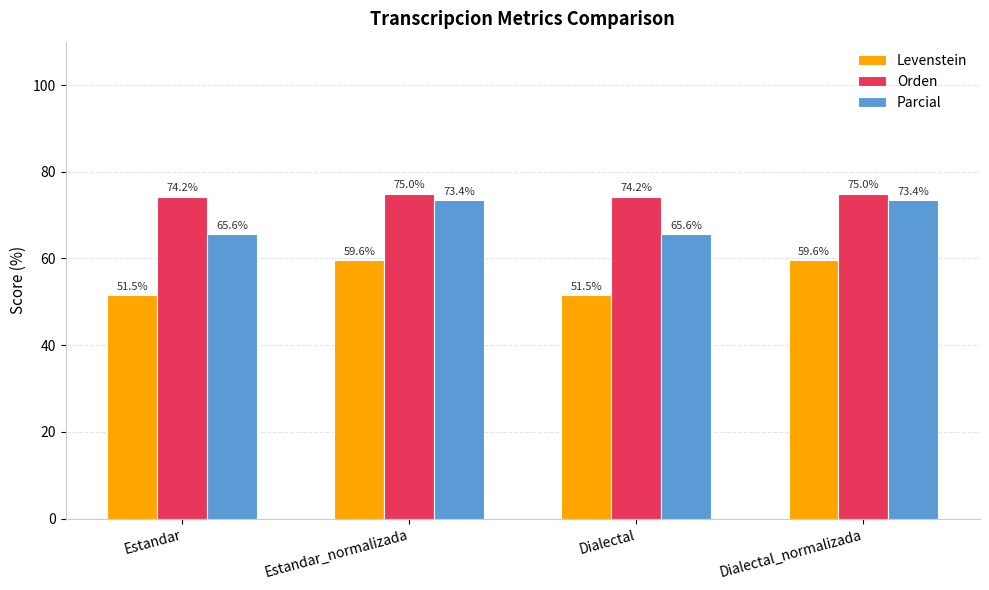

What is the label of the 4th bar from the left?

Dialectal_normalizada